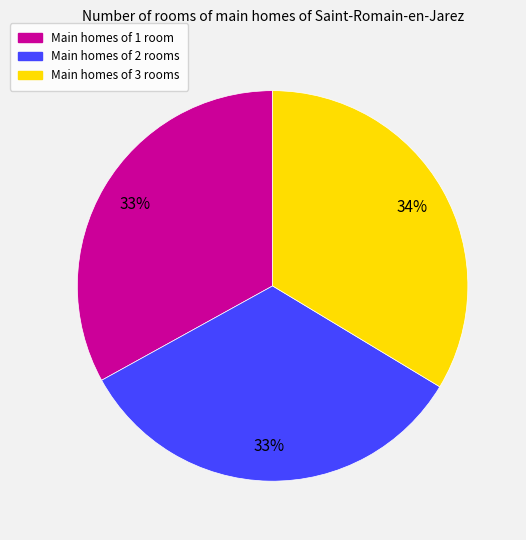

To the nearest percent, what is the difference between the largest and smallest slice percentages?

1%